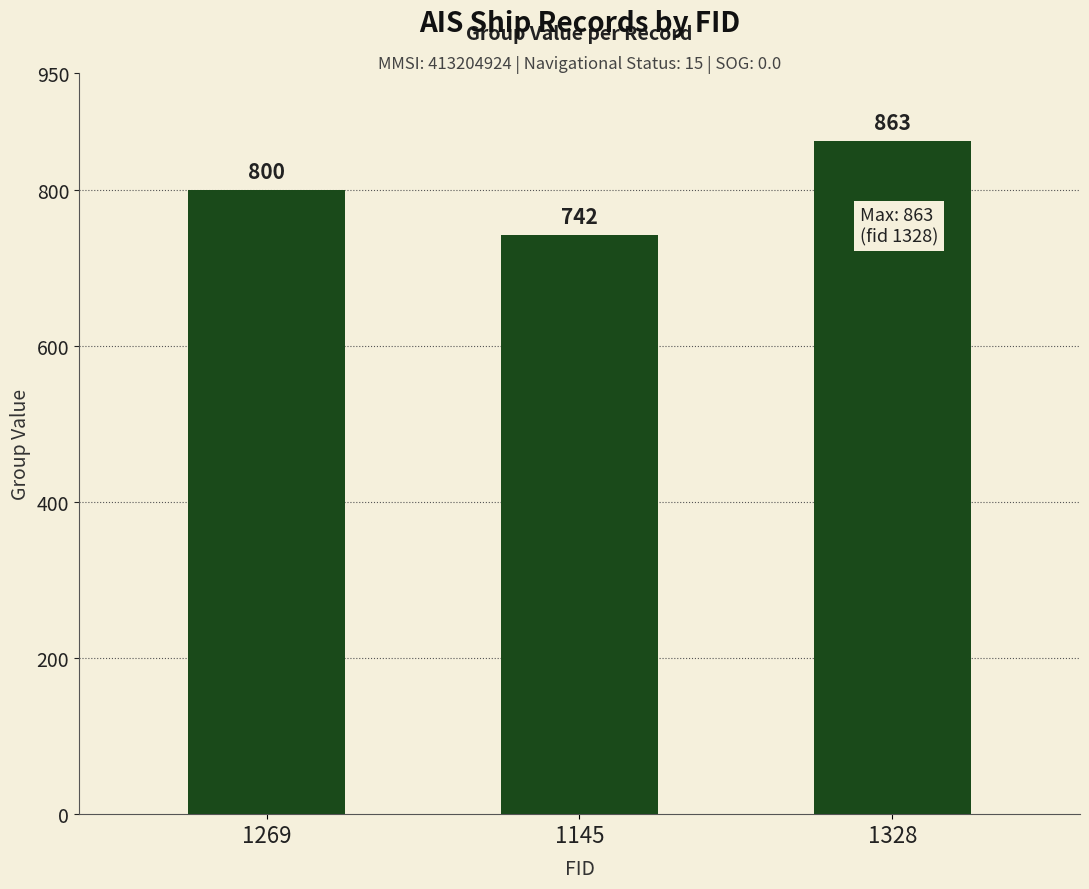

How many bars are there in total?

3